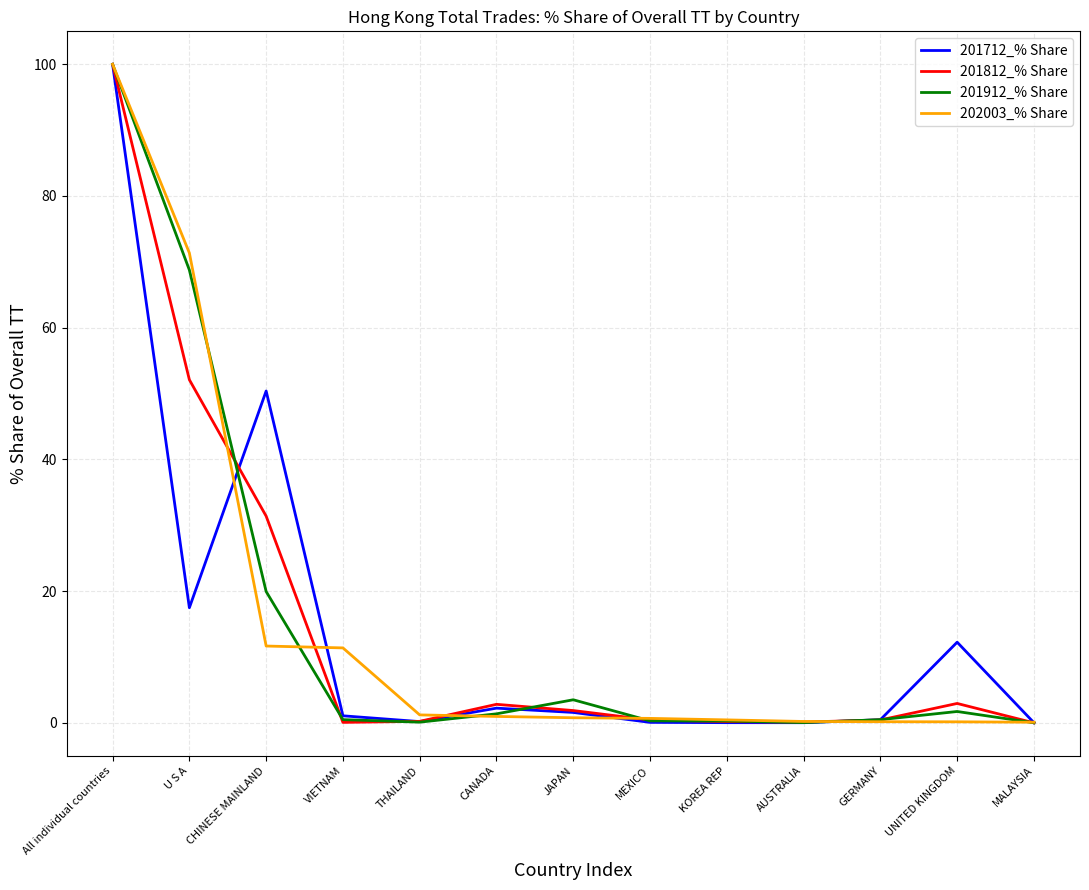

Does the chart have visible grid lines?

Yes